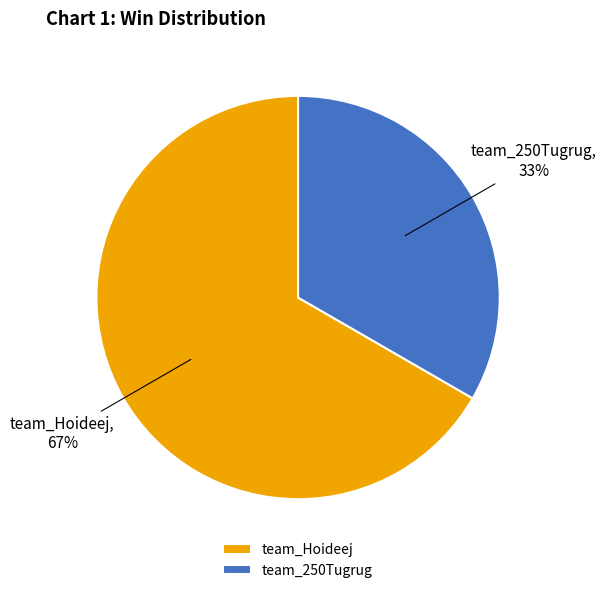

What is the ratio of the value at team_Hoideej to the value at team_250Tugrug?

2.0